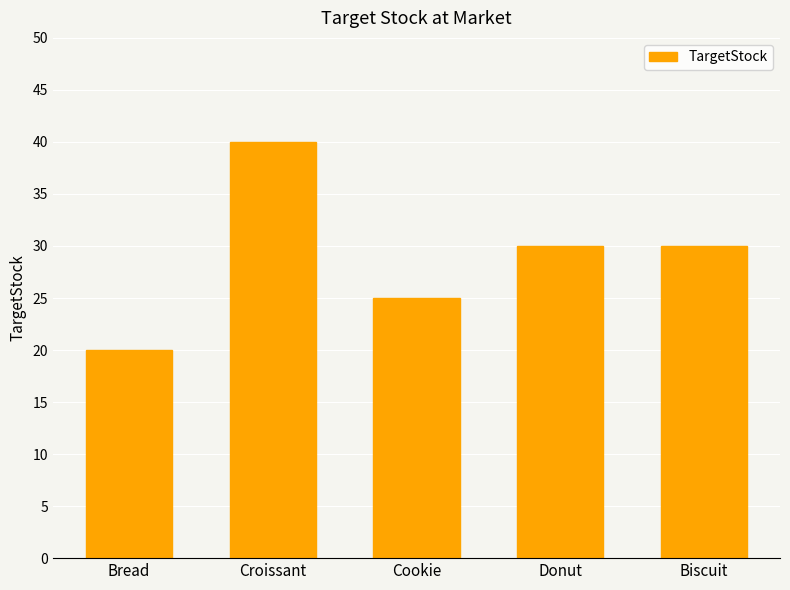

What value does the data have at Donut, to the nearest 5?

30